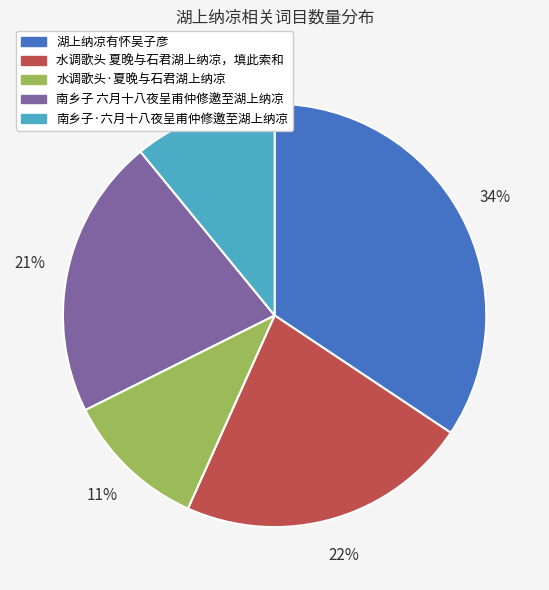

To the nearest percent, what is the difference between the 水调歌头·夏晚与石君湖上纳凉 and 湖上纳凉有怀吴子彦 slice percentages?

23%